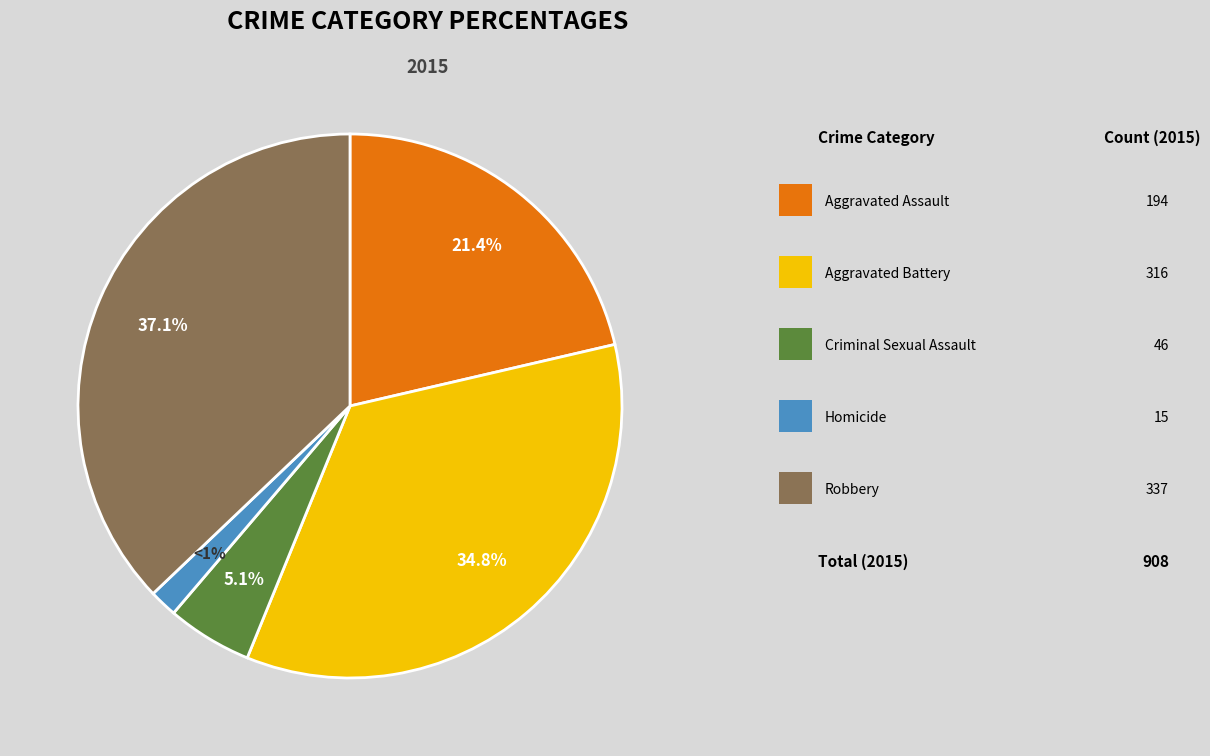

Does Robbery account for over 50% of the chart?

No